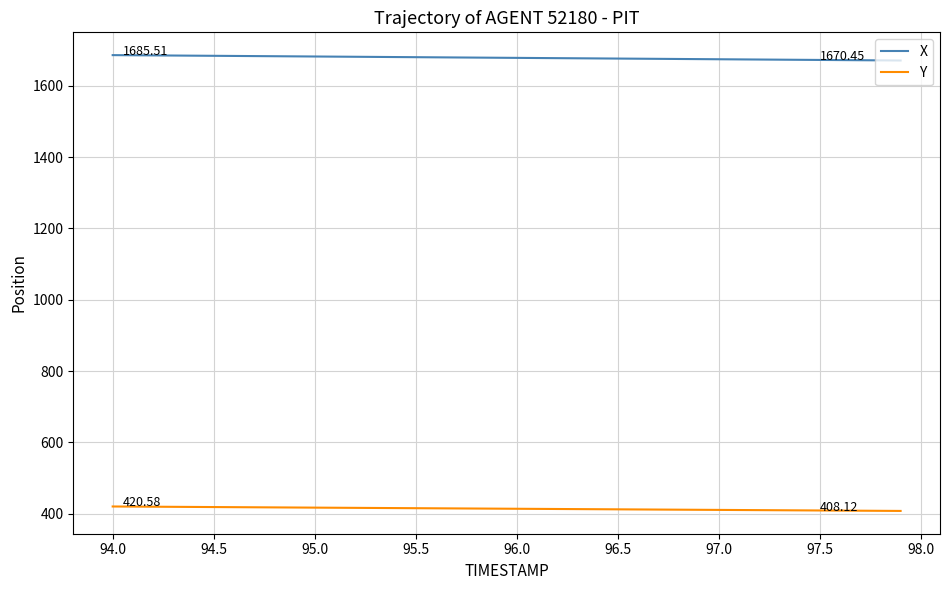

Which series has the largest range (max minus min)?

X